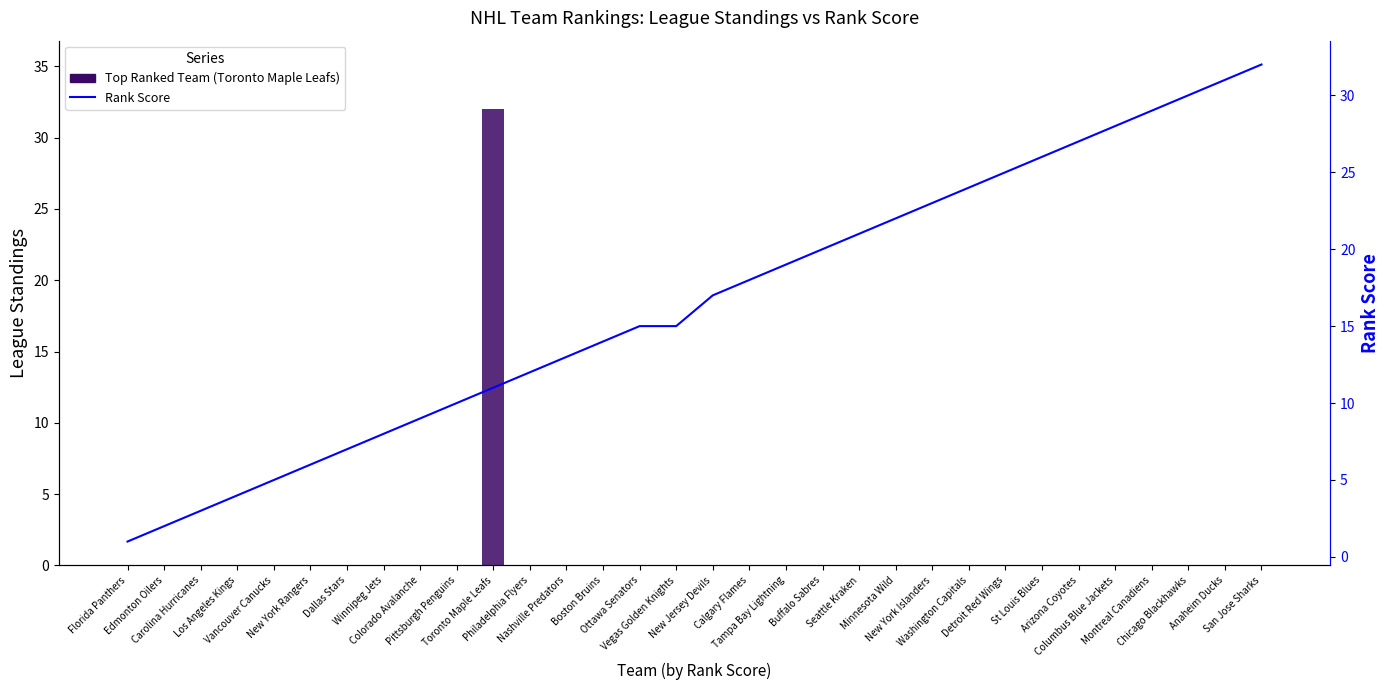

What is the difference between the second highest and minimum values in the Rank Score series?

30